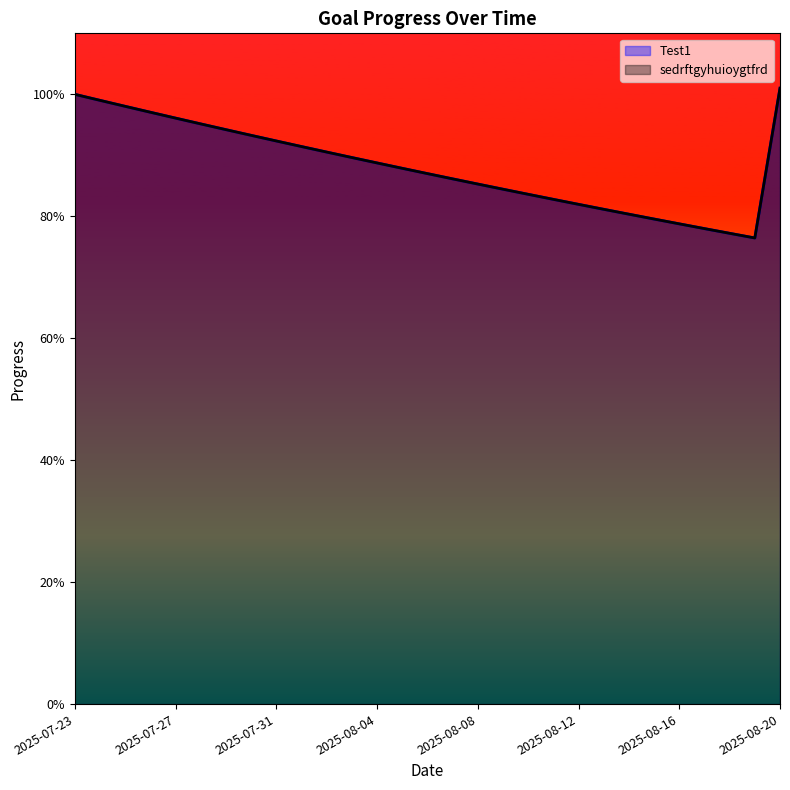

True or false: Test1 has more than 2 interior local peaks.

False